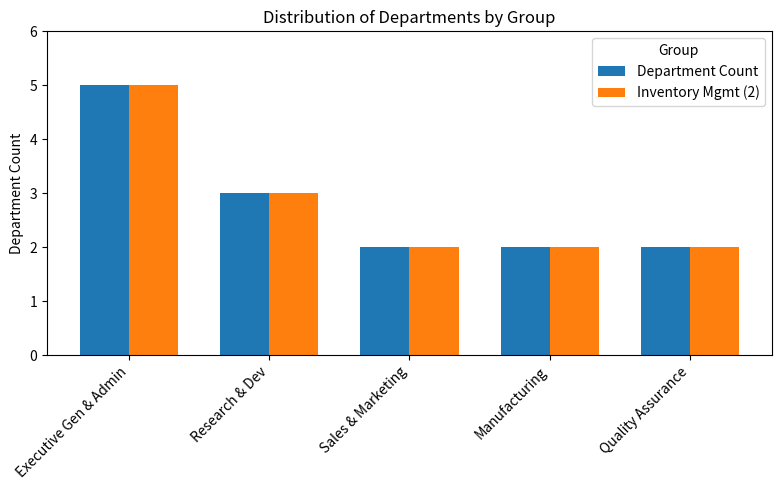

The Department Count series shows 1 at Quality Assurance. True or false?

False